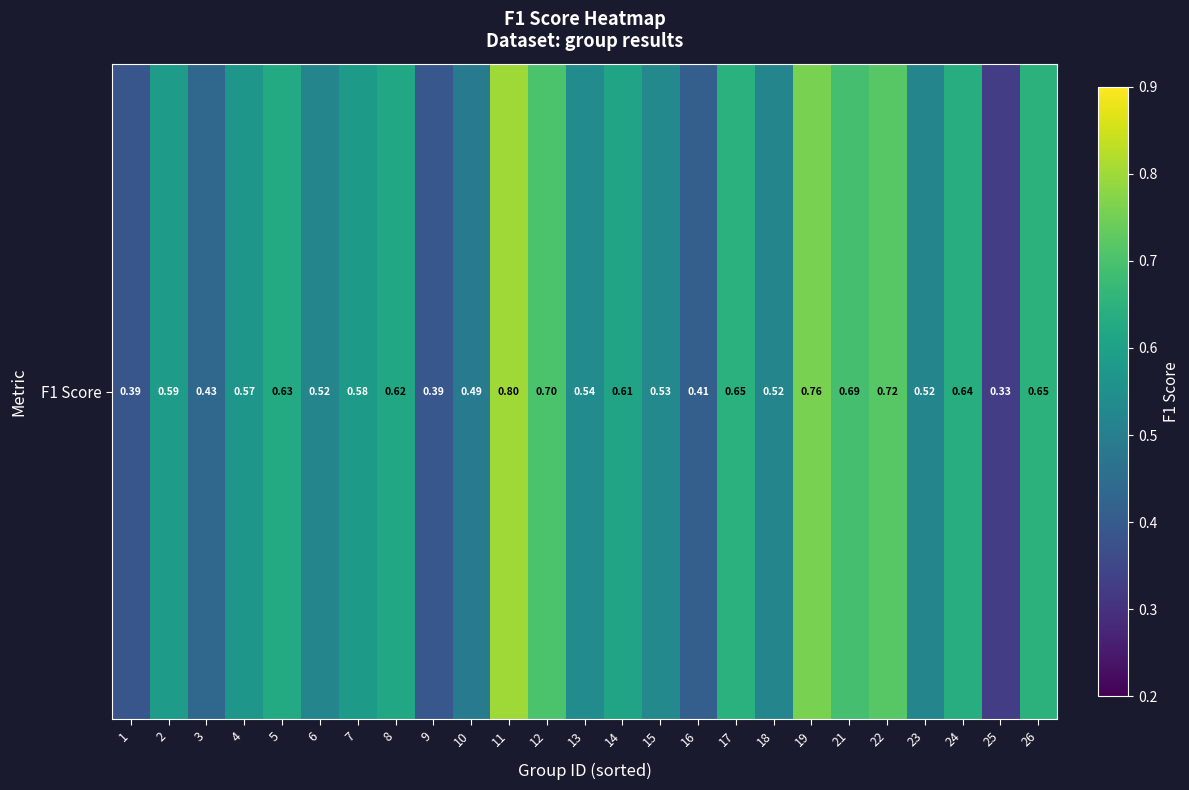

Which label corresponds to the smallest value in the chart?

25